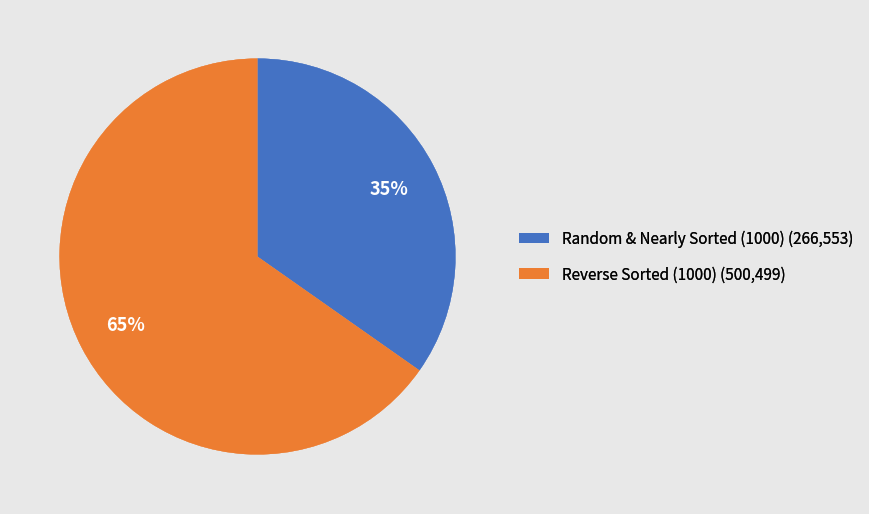

How many segments does this pie chart have?

2